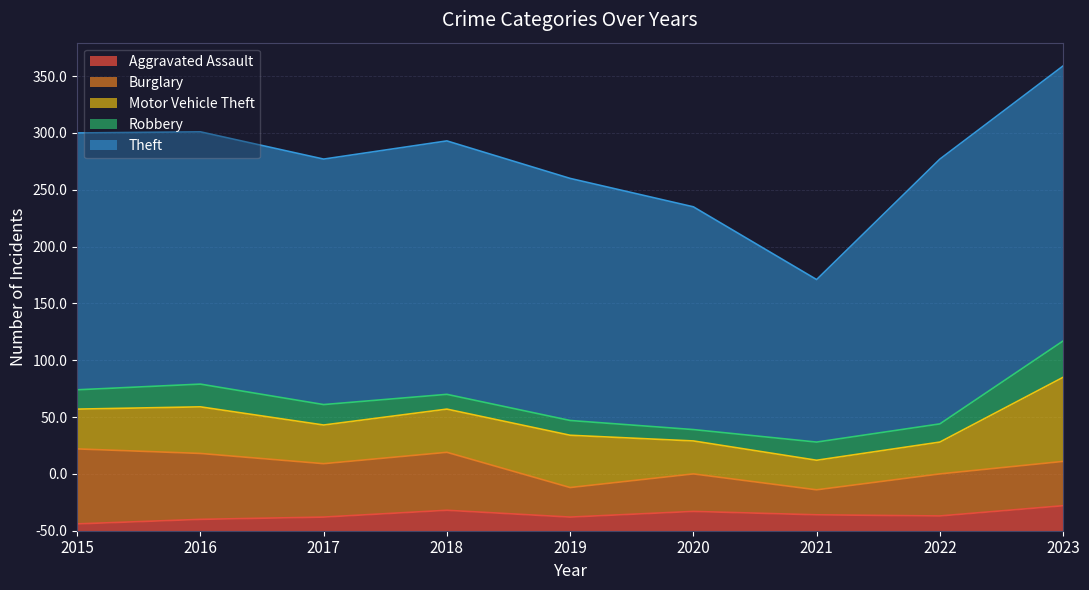

Does the chart have visible grid lines?

Yes